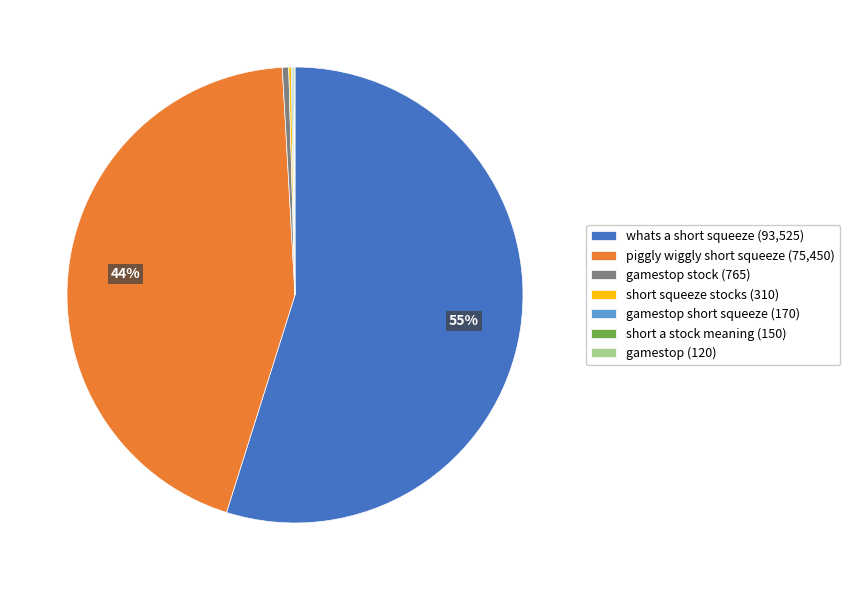

Which slice is the largest?

whats a short squeeze (93,525)